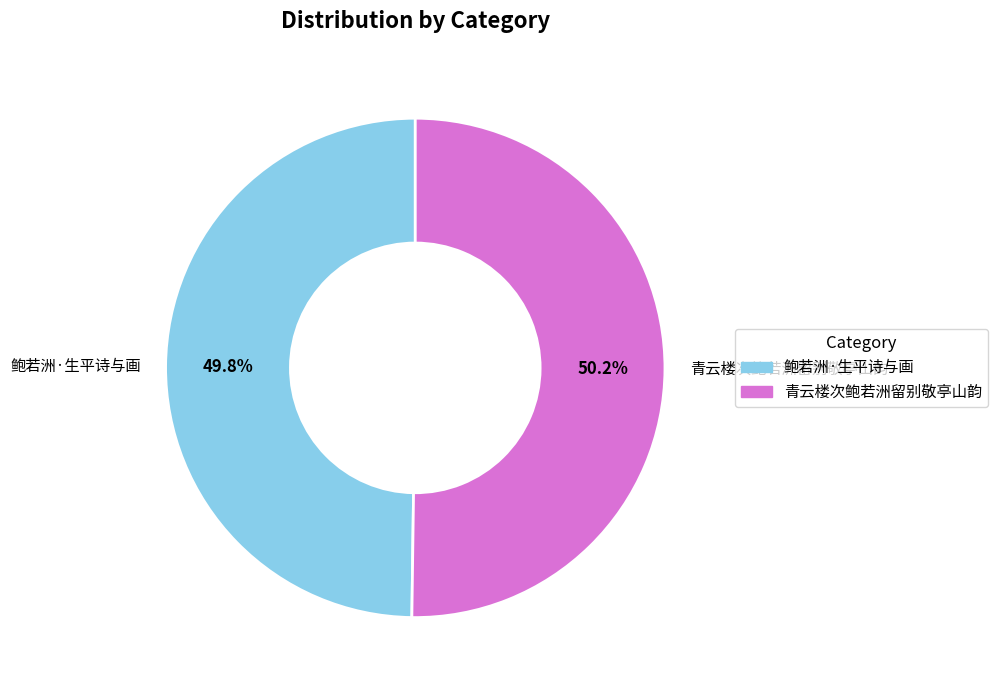

Does any single category account for the majority?

Yes